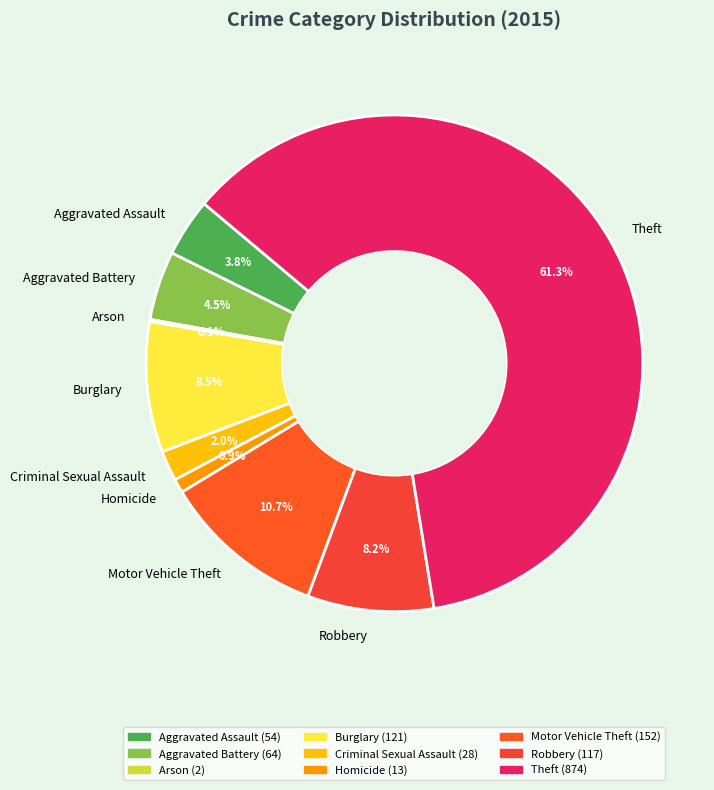

What is the largest slice in the pie chart?

Theft